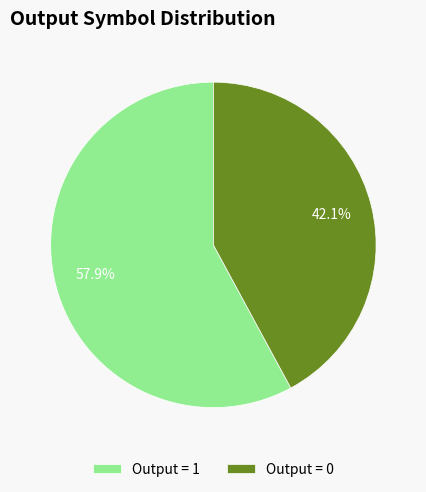

How much of the chart is everything except Output = 1?

42.1%